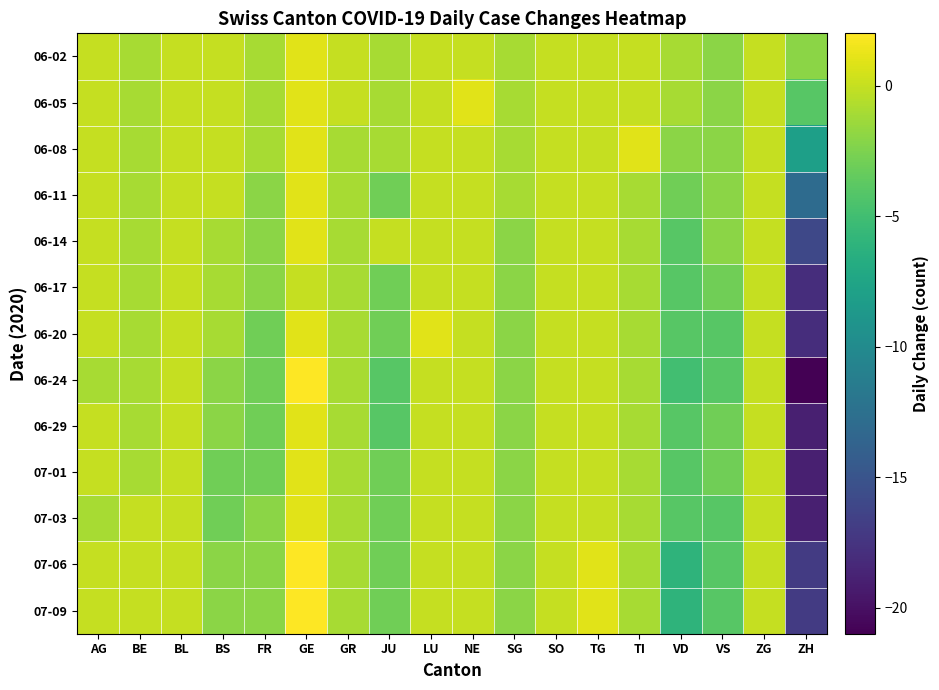

At which category is the sum across all series the highest?

GE